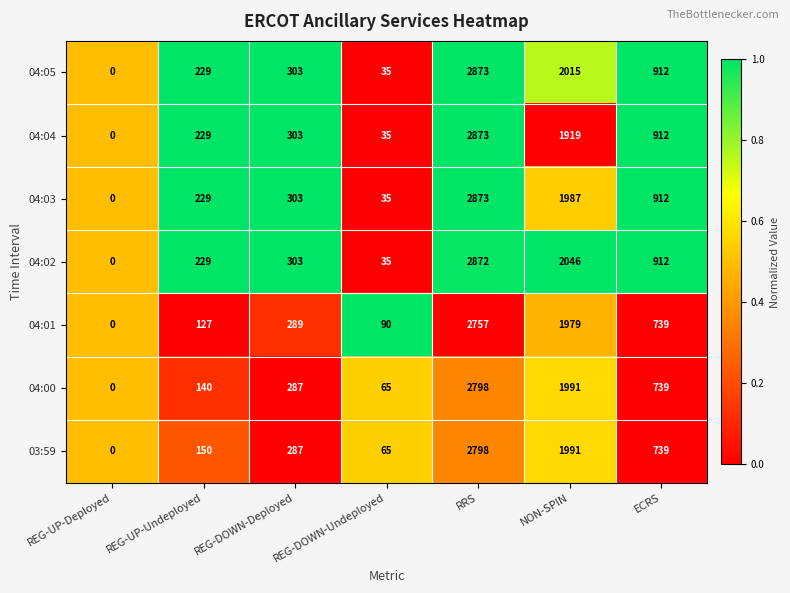

What value does the 04:05 series have at REG-DOWN-Undeployed?

35